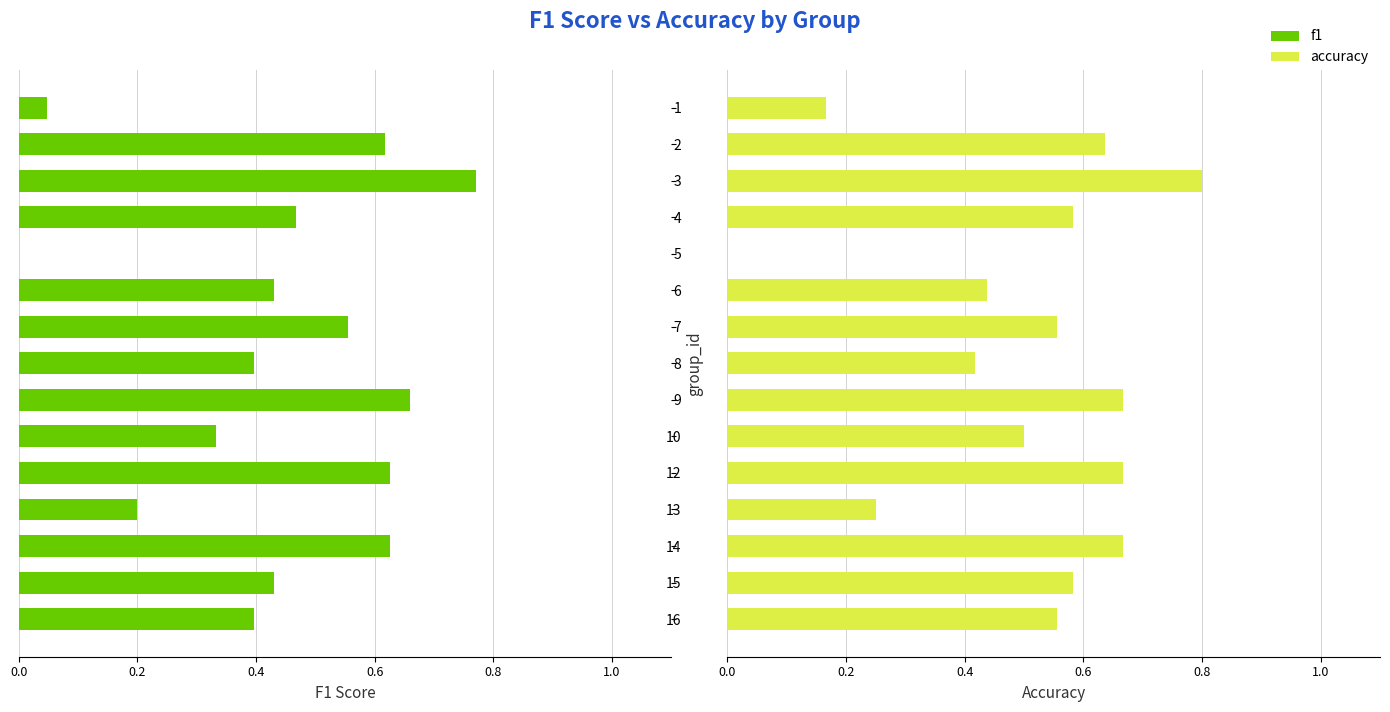

Count the accuracy values in the range 0 to 1.

15